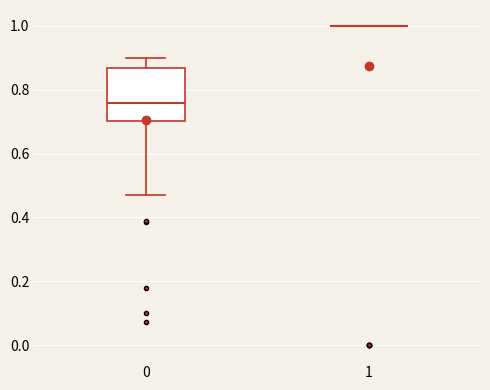

Reading left to right, transcribe this box plot: for each box, give where its median line is, the range the box spans, and where its two whiskers end, as read against the y-axis. The values are not printed on the chart, so give them approximately, as read against the axis.

0: median 0.76, box 0.70 to 0.86, whiskers 0.46 to 0.90
1: box collapsed to a line at 1.00, whiskers 1.00 to 1.00